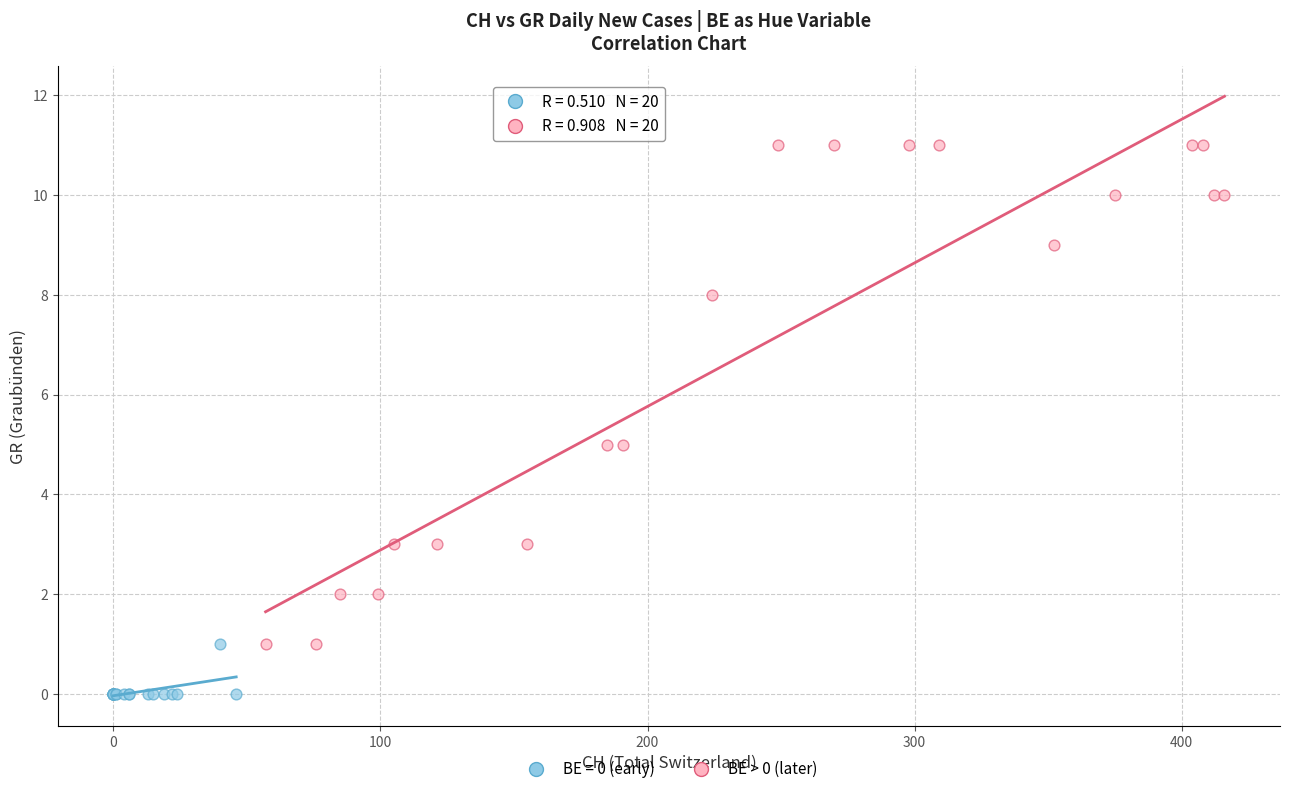

Which series reaches the maximum Y coordinate?

BE > 0 (later)